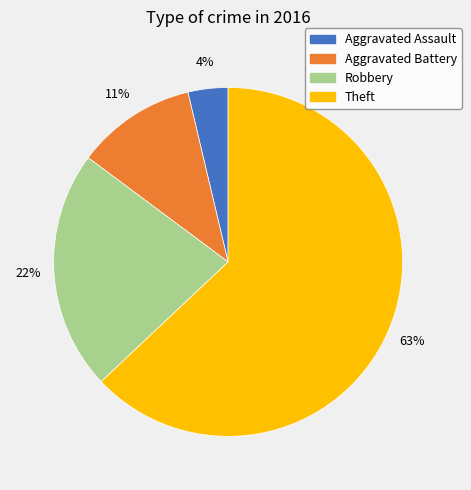

Do Aggravated Battery and Aggravated Assault together represent more than half of the pie?

No